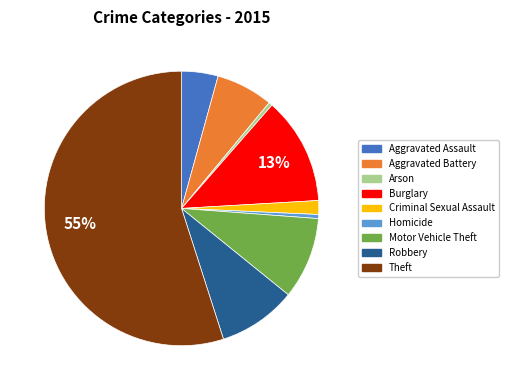

Which slice represents more than half of the pie?

Theft